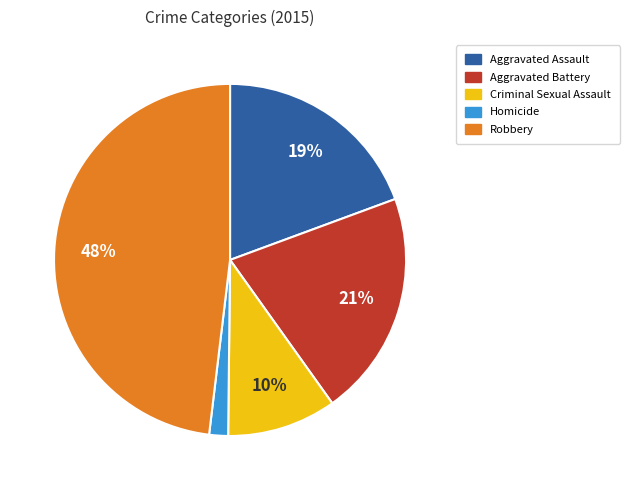

Which category has the biggest portion of the pie?

Robbery